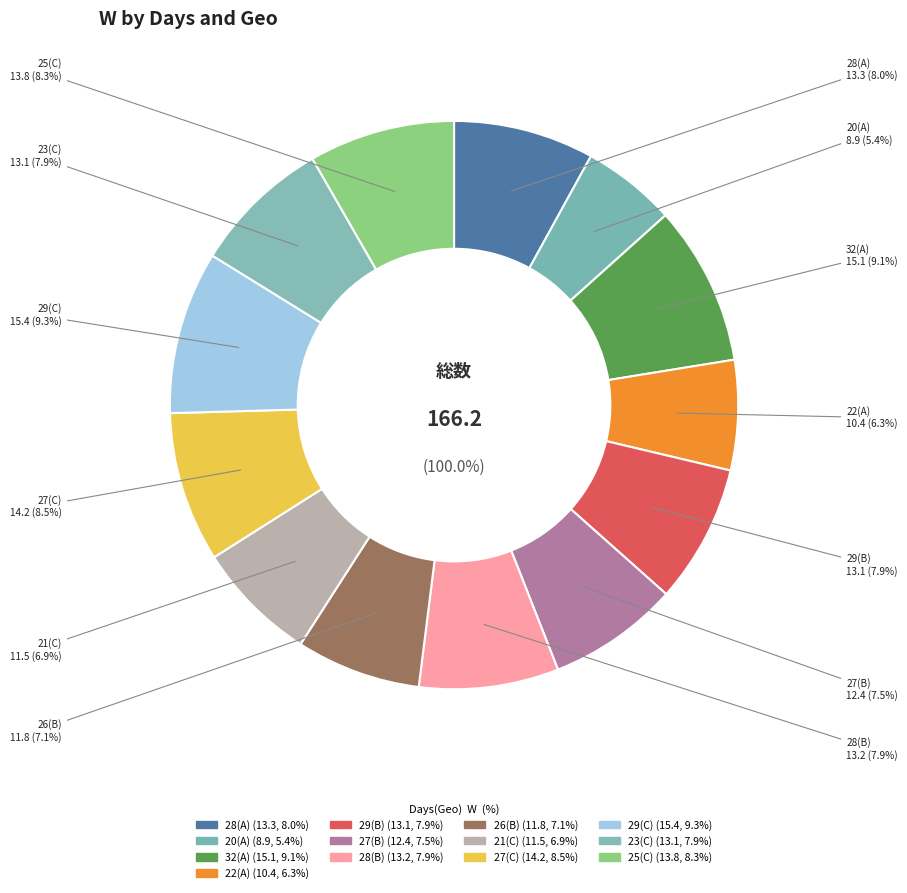

Approximately how many times larger is the value at 29(B) compared to 28(B)?

1.0